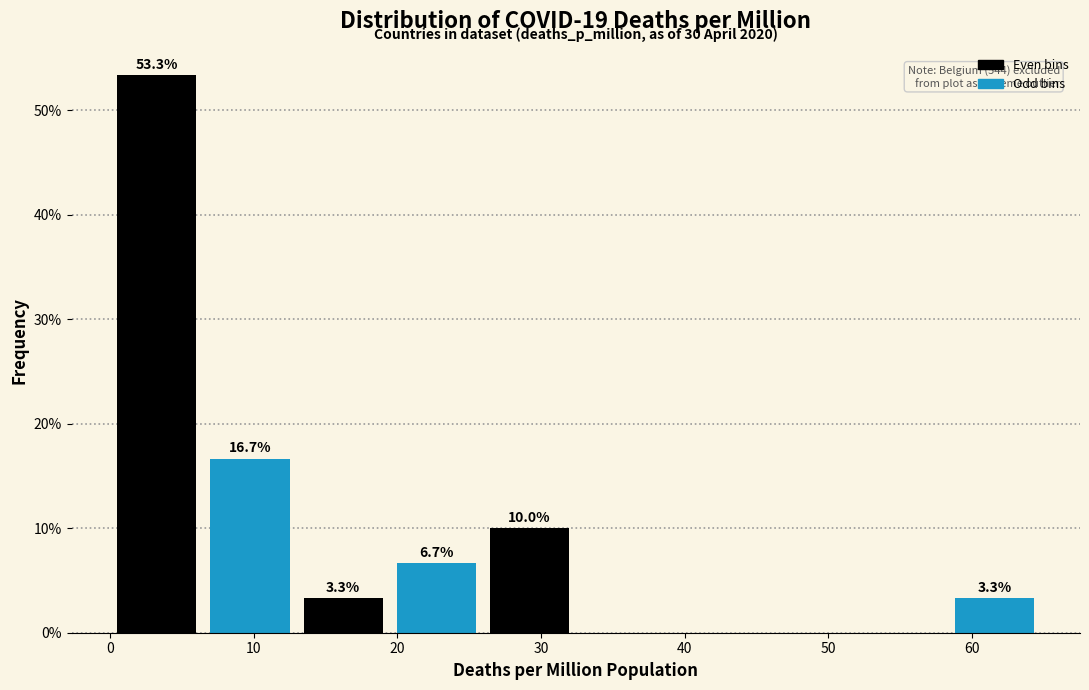

Over which range of the x-axis is the bar tallest?

0 to 6